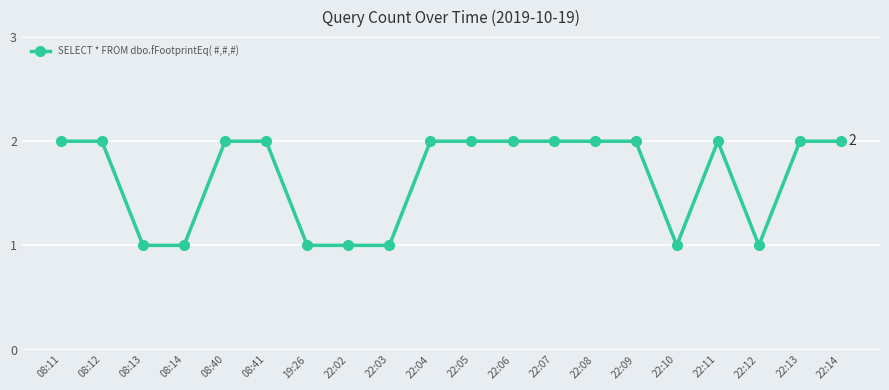

Reading left to right, what are all the values shown in this chart?

08:11=2	08:12=2	08:13=1	08:14=1	08:40=2	08:41=2	19:26=1	22:02=1	22:03=1	22:04=2	22:05=2	22:06=2	22:07=2	22:08=2	22:09=2	22:10=1	22:11=2	22:12=1	22:13=2	22:14=2